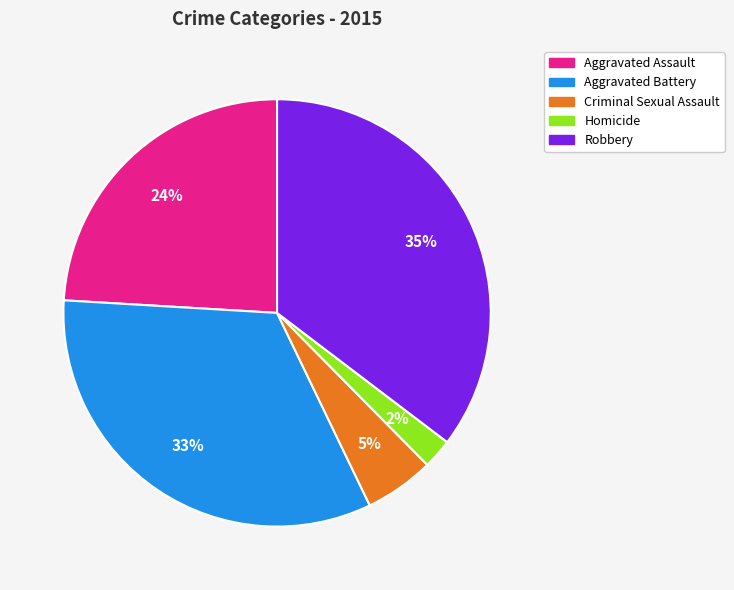

To the nearest percent, what is the average slice percentage?

20%